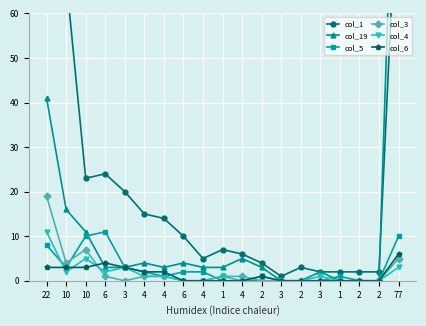

How many col_6 values are between 0 and 3?

17